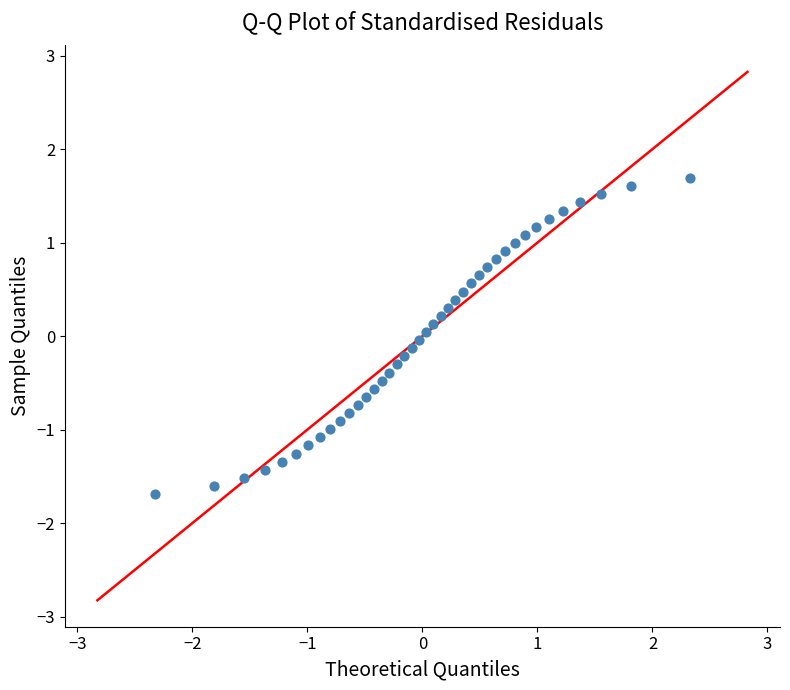

What is the range of Y values (max minus min)?

3.4